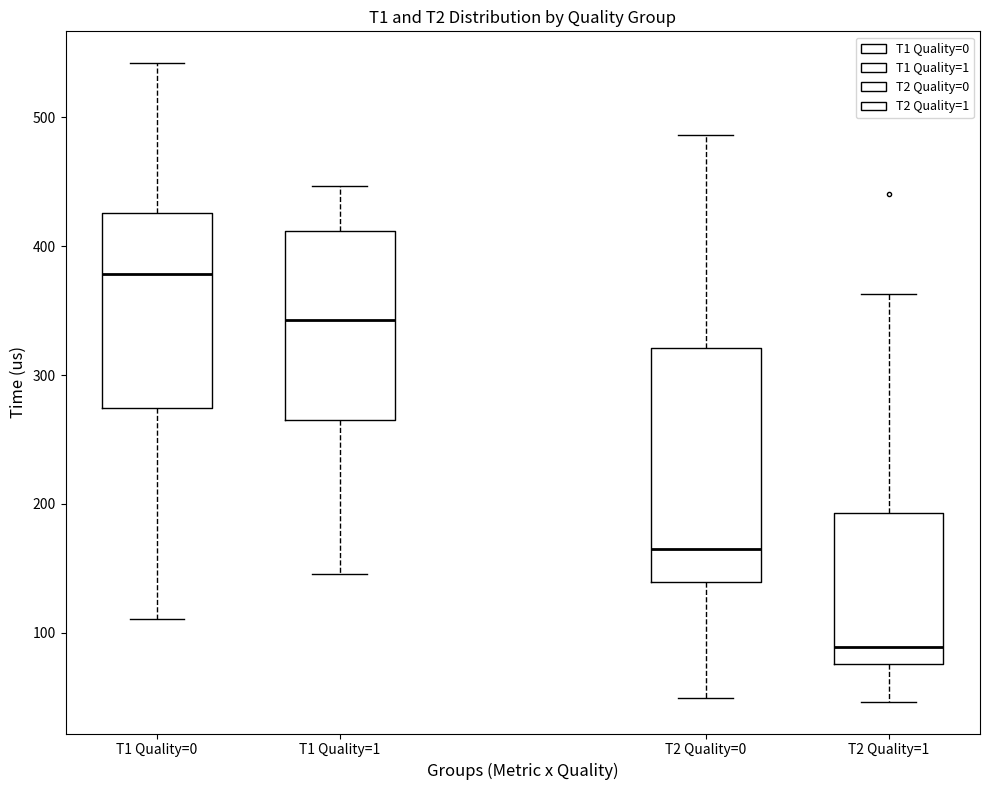

Which box's median line is the lowest?

T2 Quality=1